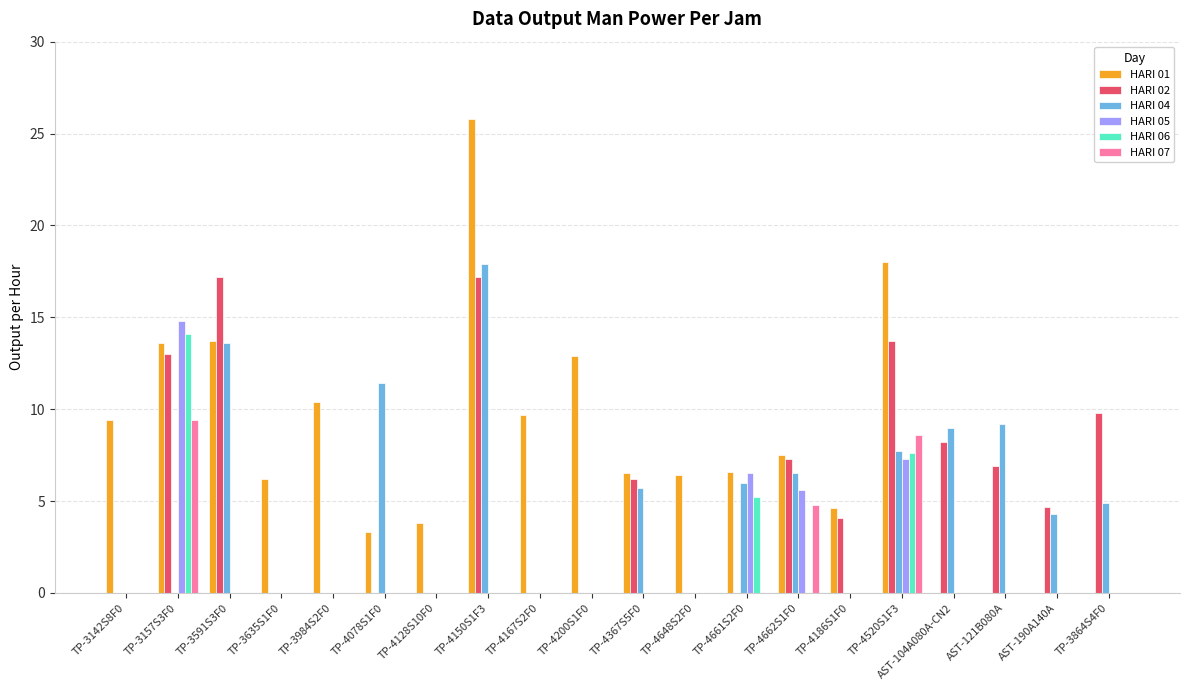

What are all the series names shown in the legend?

HARI 01, HARI 02, HARI 04, HARI 05, HARI 06, HARI 07